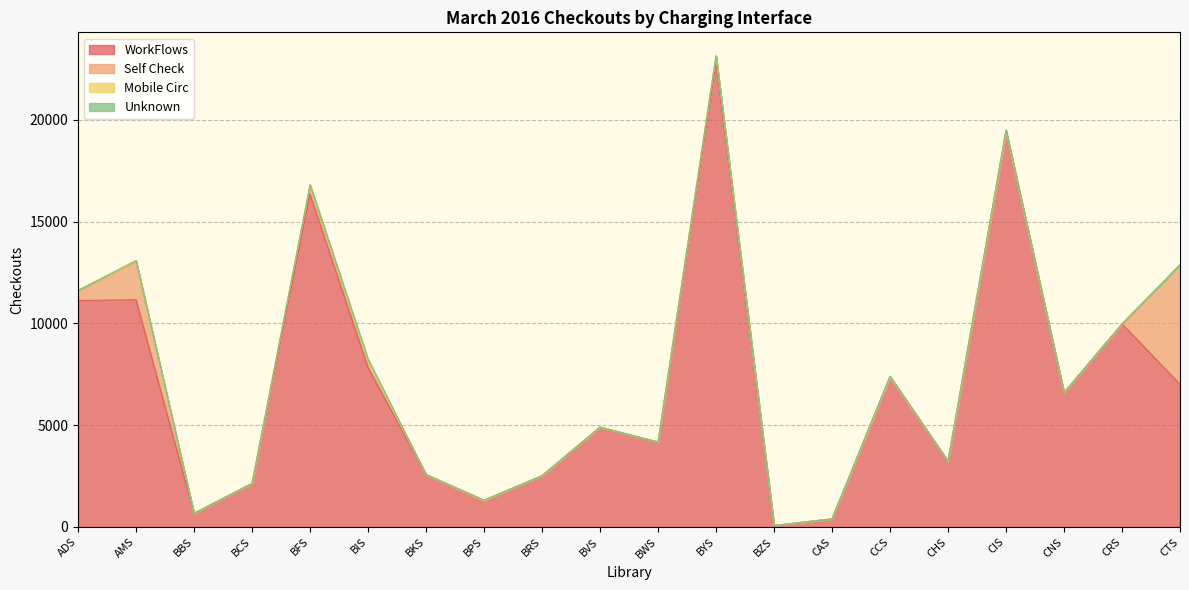

Reading left to right, transcribe all the data shown in this chart.

WorkFlows: 11126	11157	668	2138	16343	7823	2574	1301	2519	4903	4170	22829	71	397	7373	3229	19446	6603	9974	7007
Self Check: 492	1867	0	0	450	323	0	0	0	0	0	314	0	0	0	0	0	0	0	5851
Mobile Circ: 0	49	0	0	0	0	0	0	0	0	0	0	0	0	0	0	0	0	0	24
Unknown: 2	16	0	1	10	105	0	21	0	3	0	0	0	0	39	0	70	3	1	5